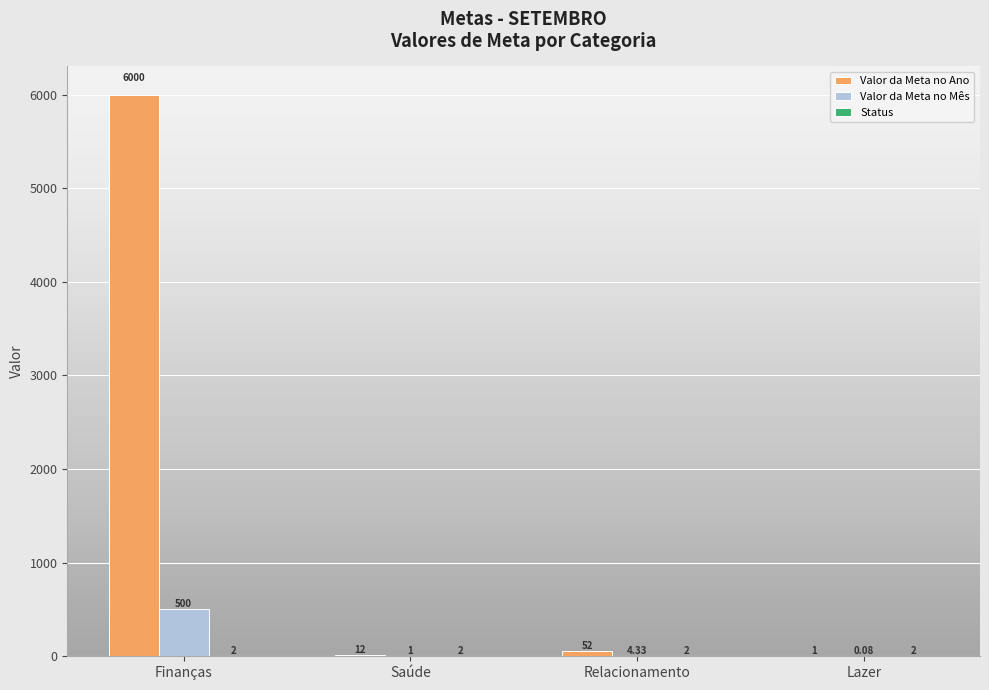

At which label does Valor da Meta no Mês reach its peak?

Finanças